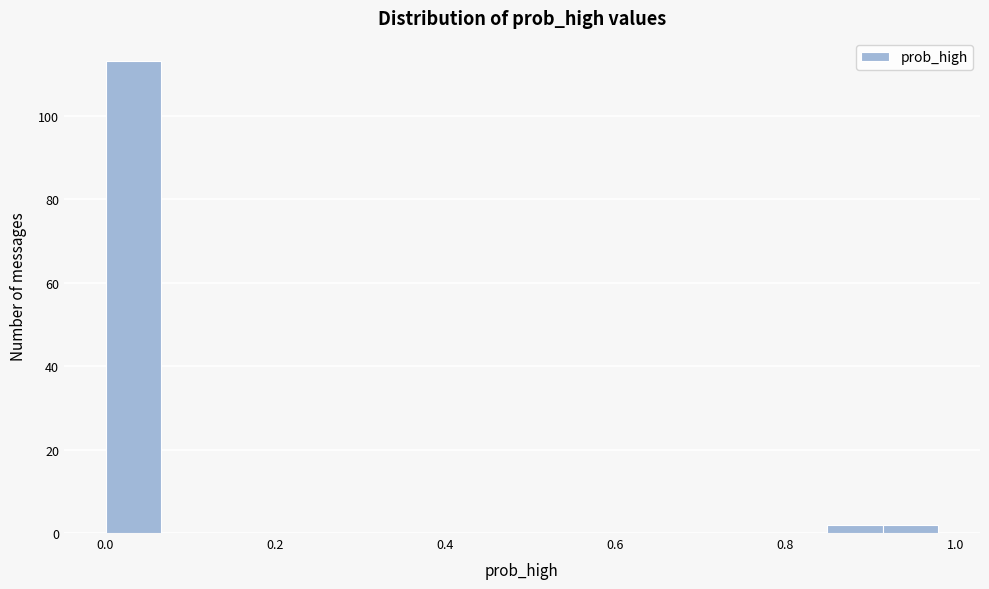

Read against the x-axis, roughly where is the centre of the tallest bar?

0.04